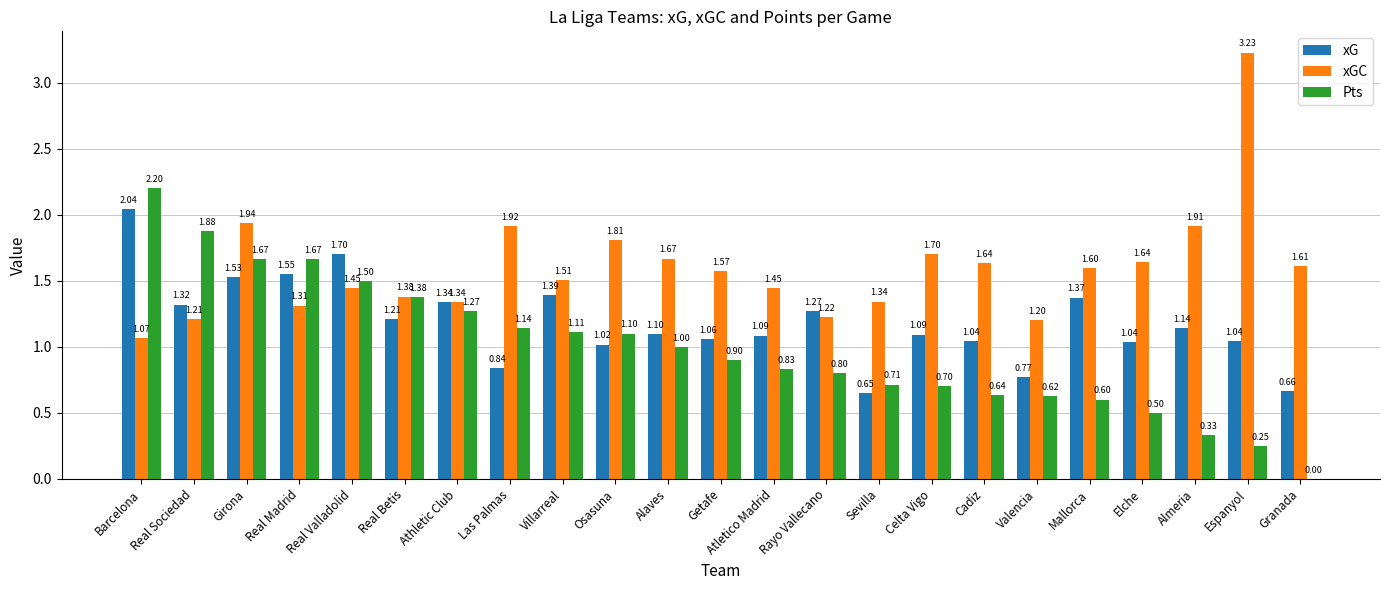

At which category does the chart reach its peak across all series?

Espanyol